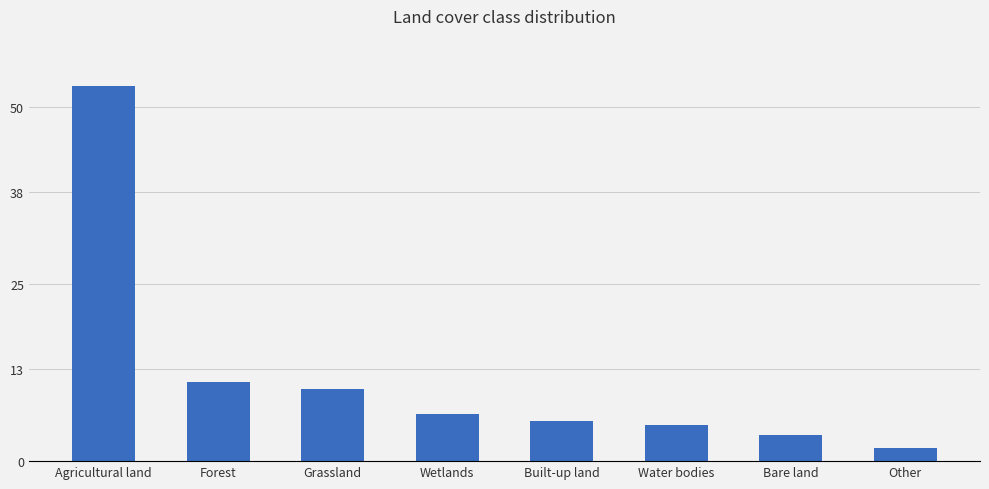

What is the label of the 1st bar from the right?

Other